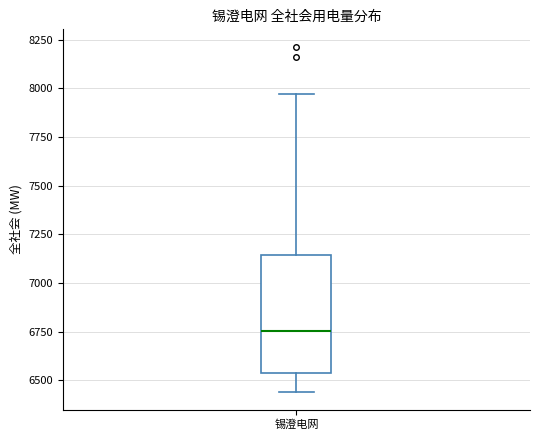

Read this box plot against the y-axis: the position of the median line, the range covered by the box, and the ends of both whiskers. The values are not printed on the chart, so give them approximately, as read against the axis.

median 6750, box 6550 to 7150, whiskers 6450 to 7950